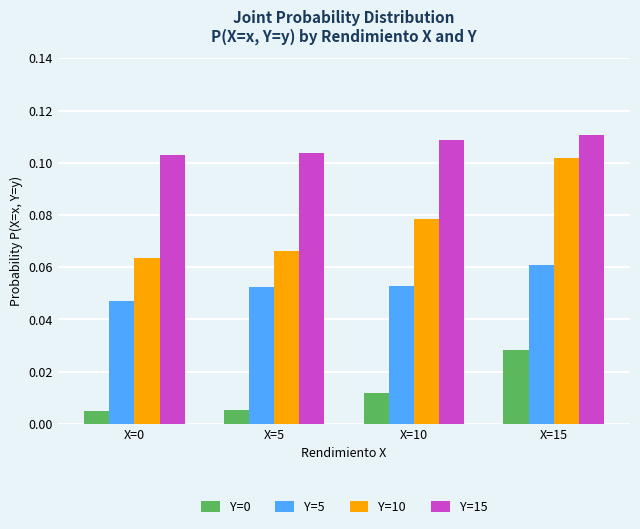

Which category has the highest value in the Y=0 series?

X=15